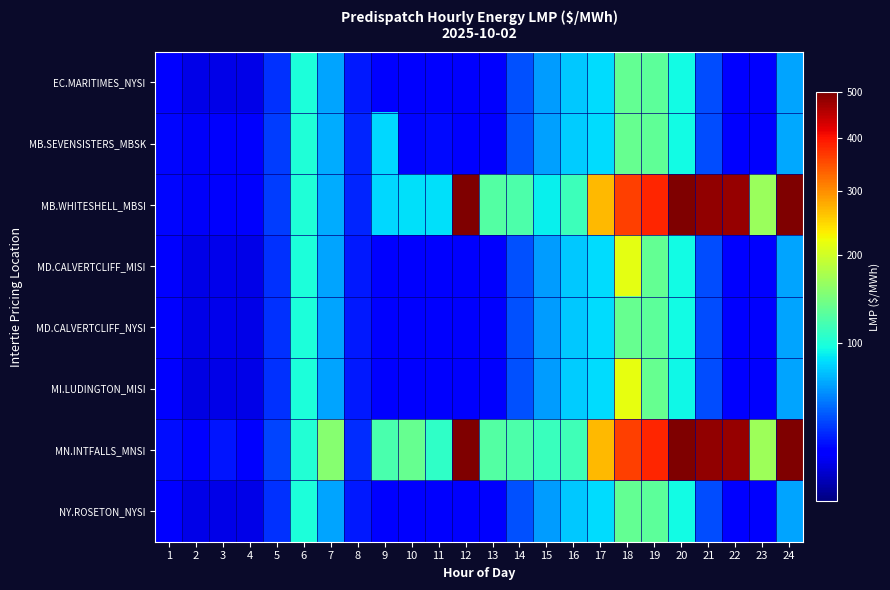

Between 15 and 6, which is larger?

6